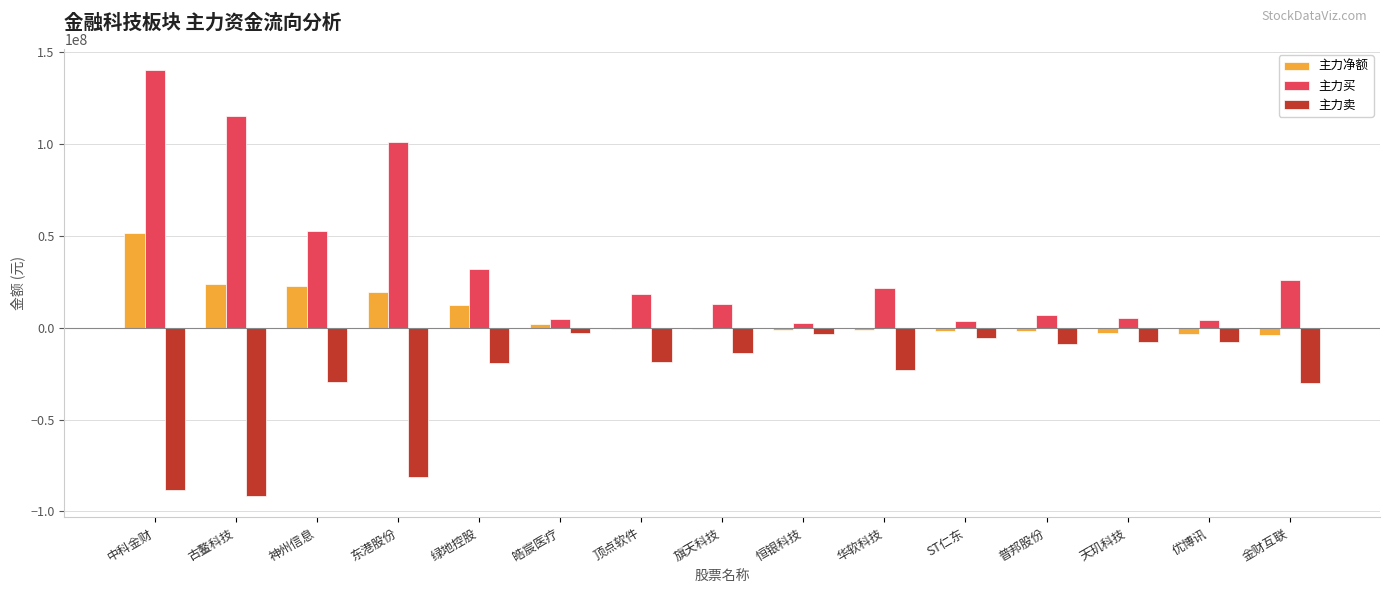

Which category has the highest value in the 主力净额 series?

中科金财